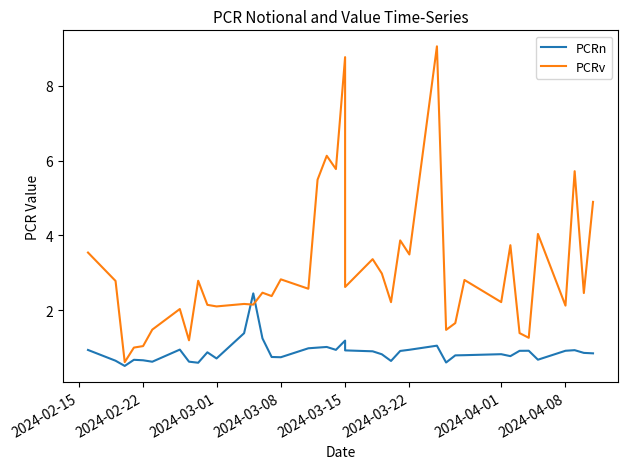

What is the label of the 39th point from the right?

2024-02-22